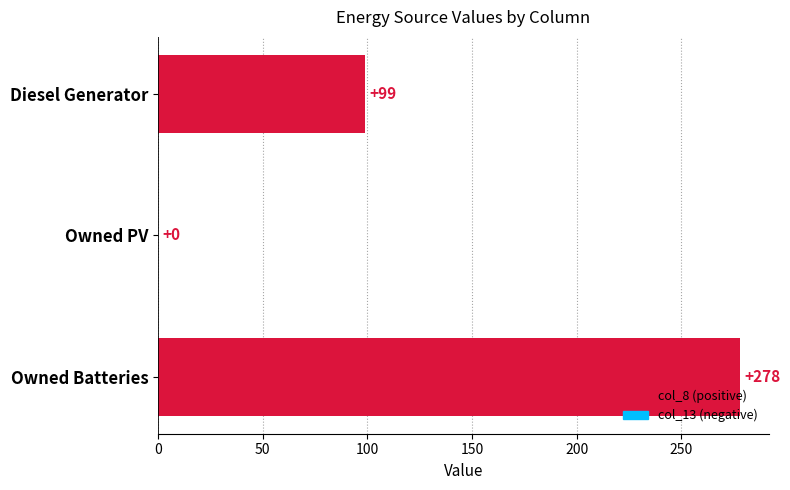

What value does the data have at Diesel Generator?

99